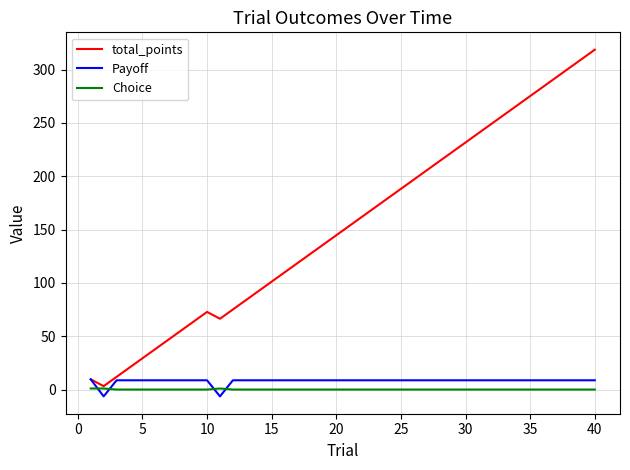

In Payoff, how many points are lower than both neighbors (excluding endpoints)?

2